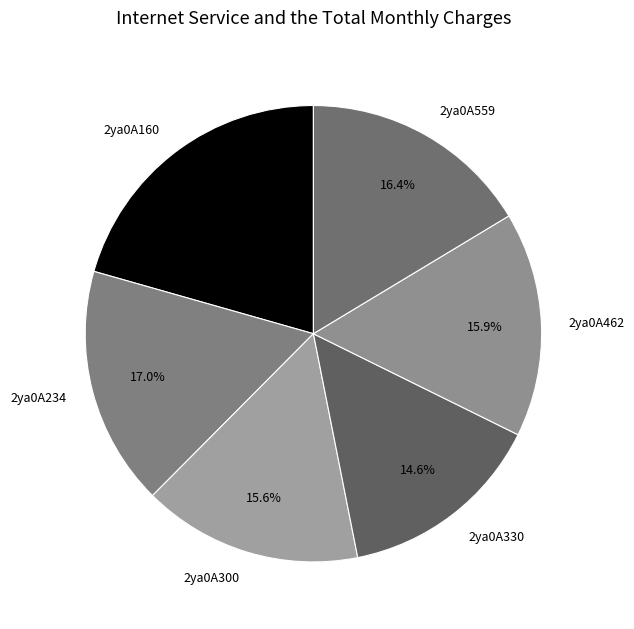

What portion of the pie excludes 2ya0A559?

83.6%